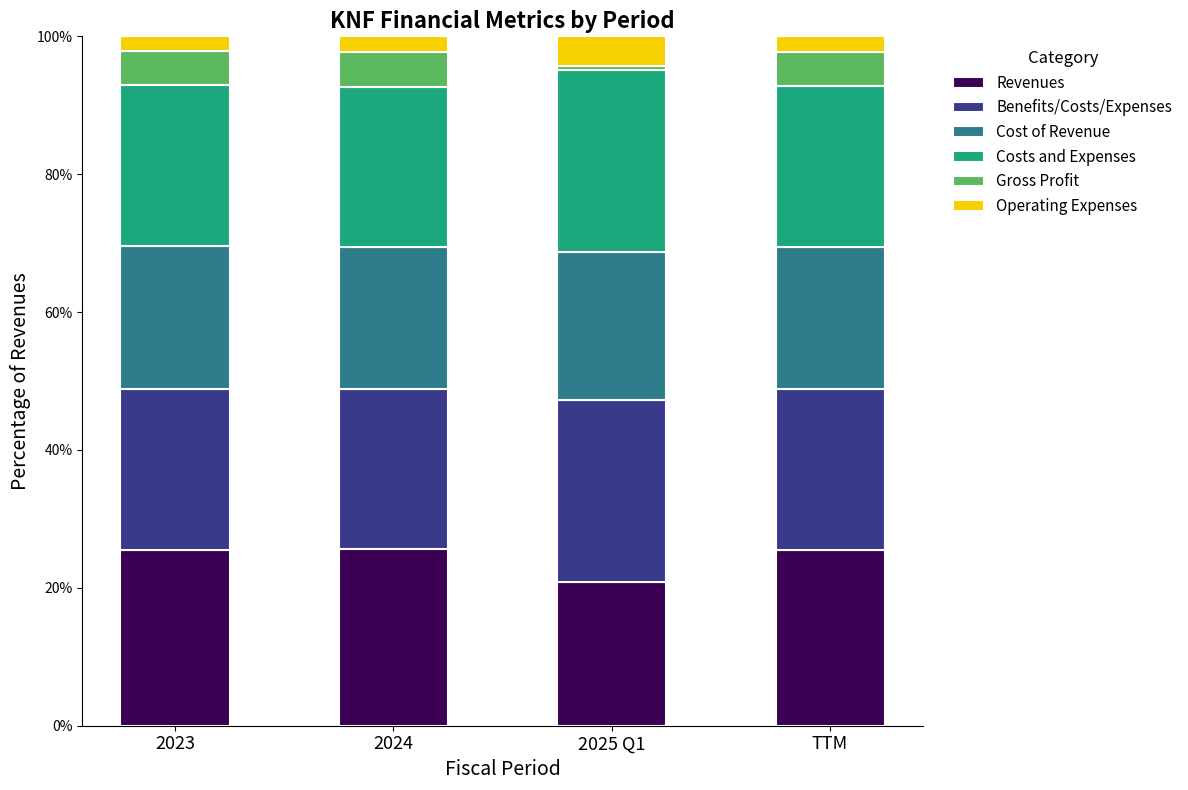

Is it true that Revenues equals 25.6 at 2024?

True